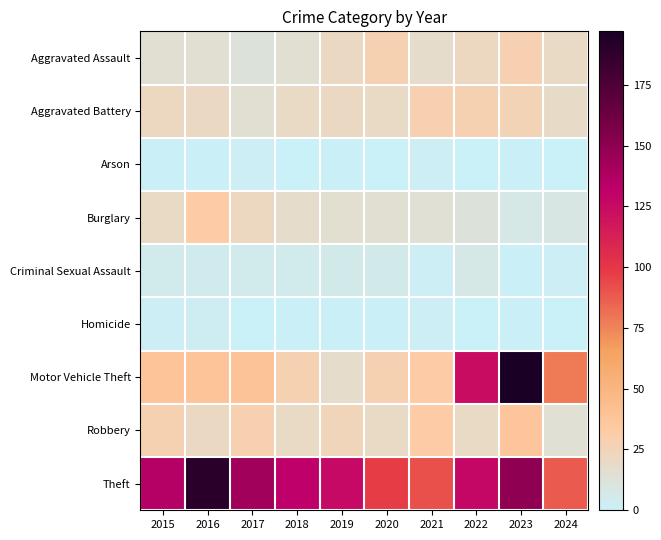

Which series changed the most between 2019 and 2024?

Motor Vehicle Theft